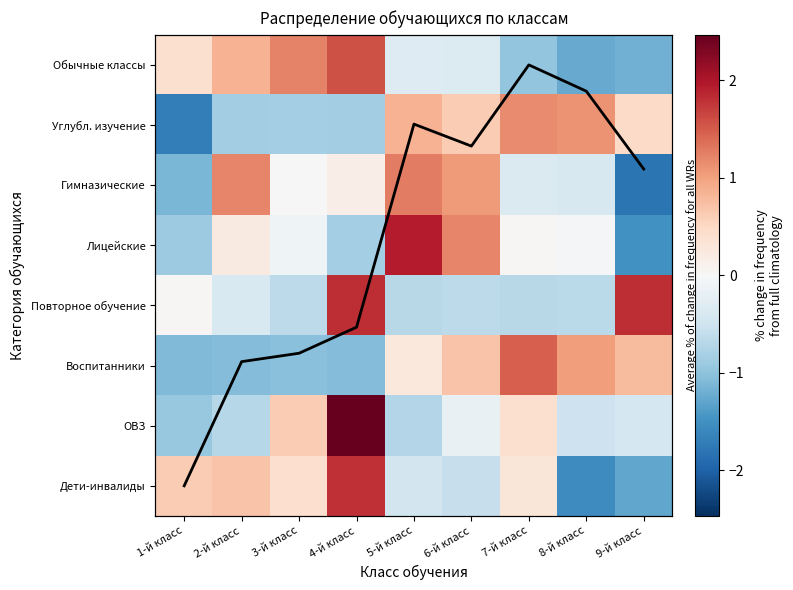

Where does the Повторное обучение series first go above 0?

1-й класс